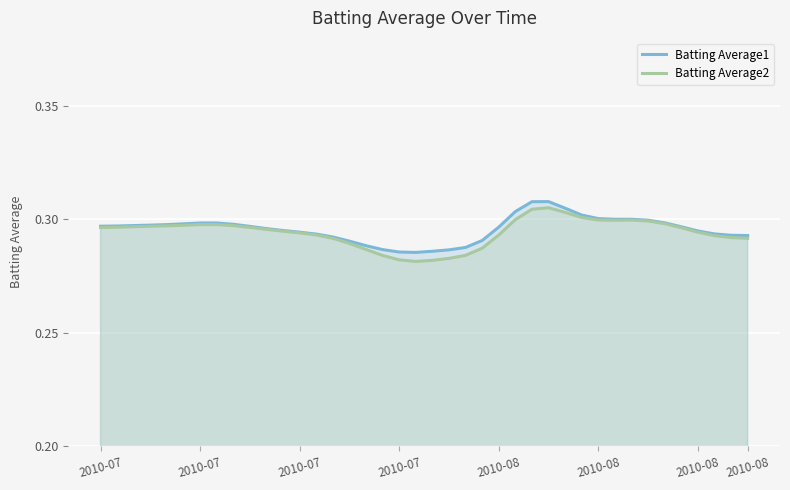

True or false: Batting Average1 and Batting Average2 cross at least once.

False